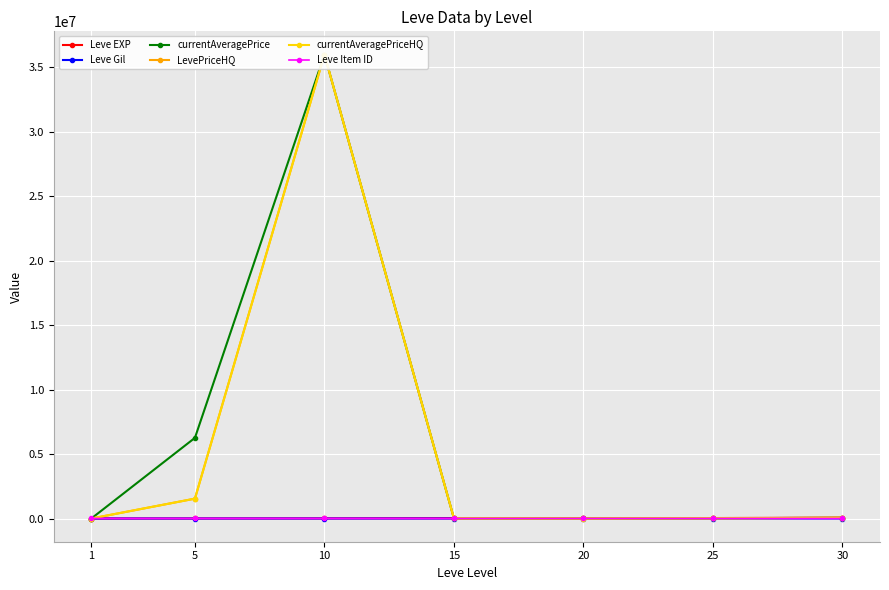

Does the chart display data point markers on the line(s)?

Yes